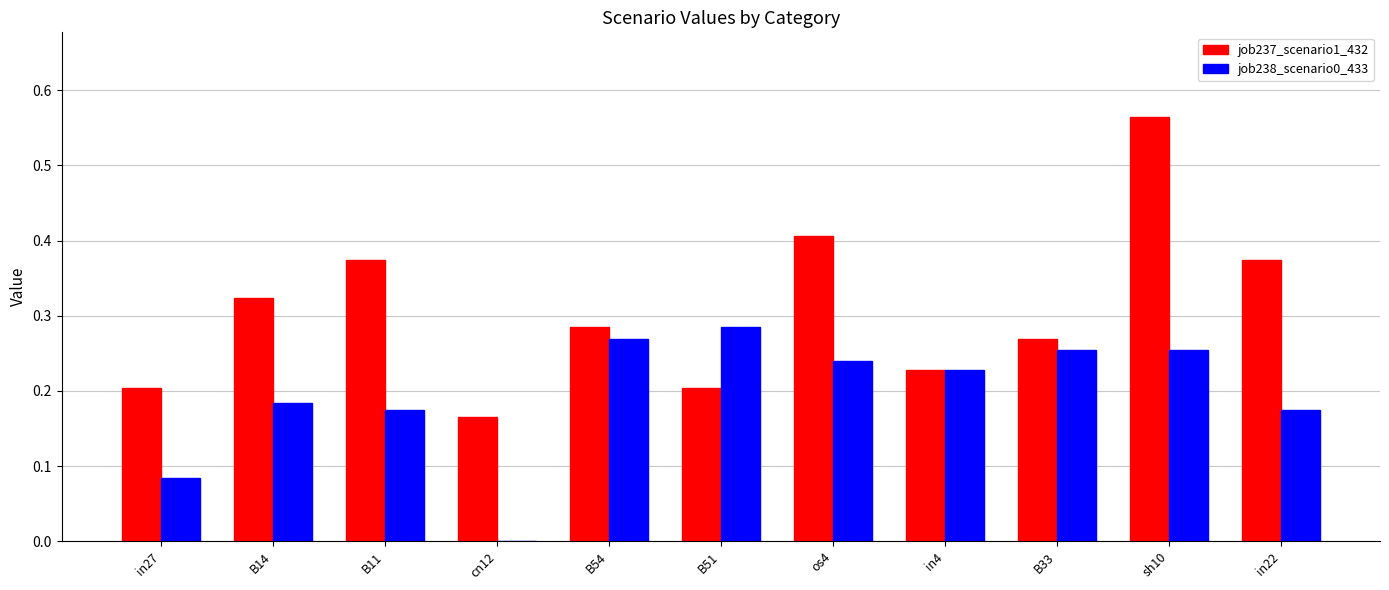

Which series has the largest total across all categories?

job237_scenario1_432